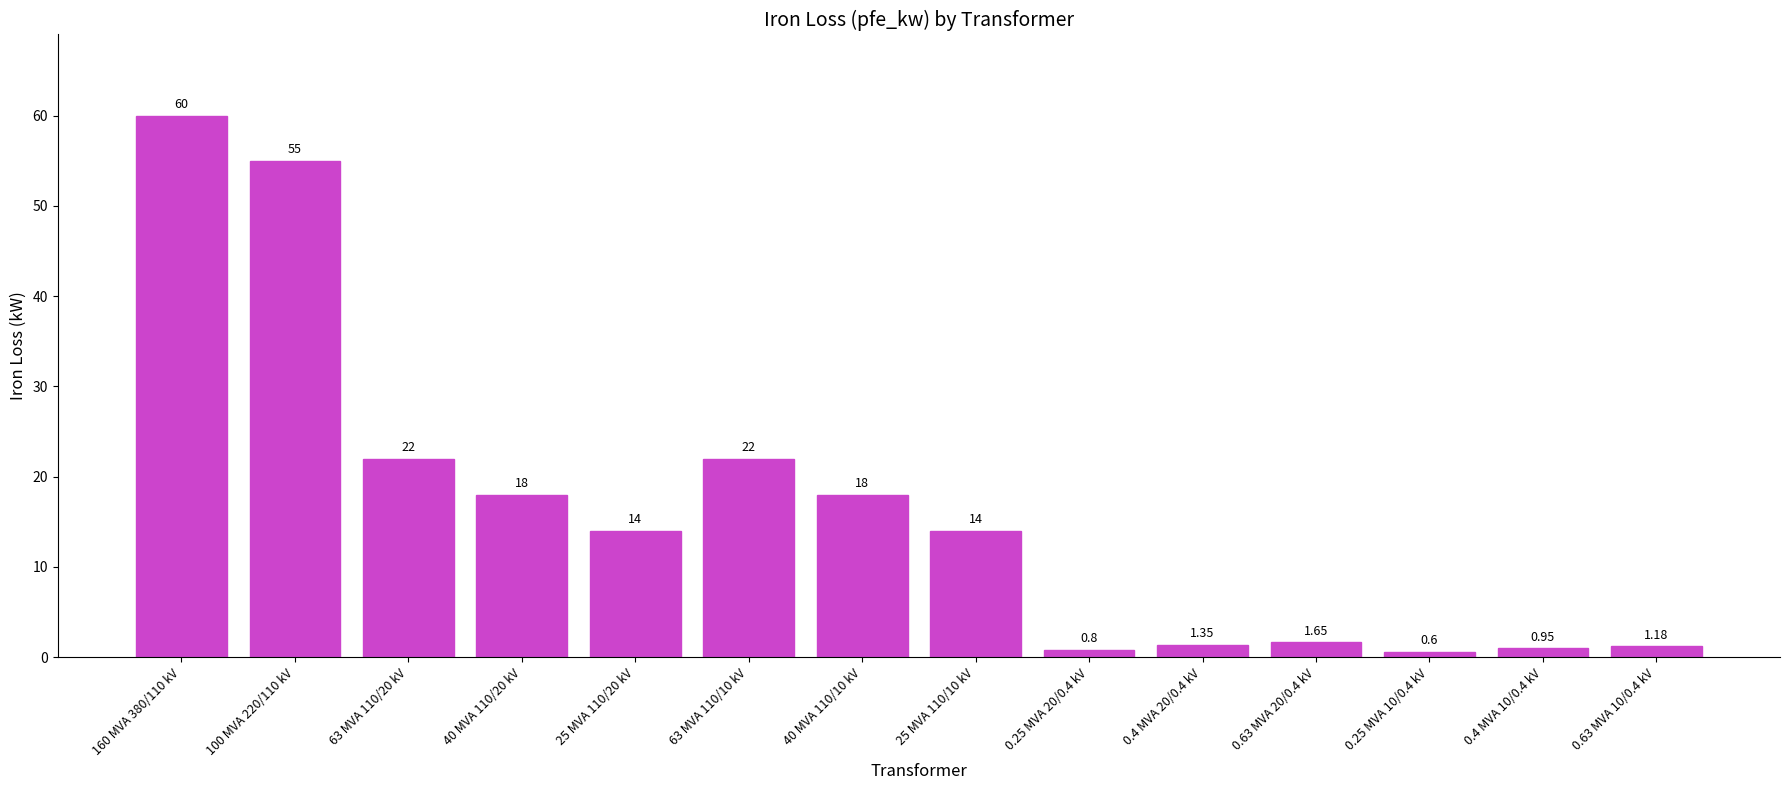

Between 0.25 MVA 10/0.4 kV and 25 MVA 110/20 kV, which is larger?

25 MVA 110/20 kV